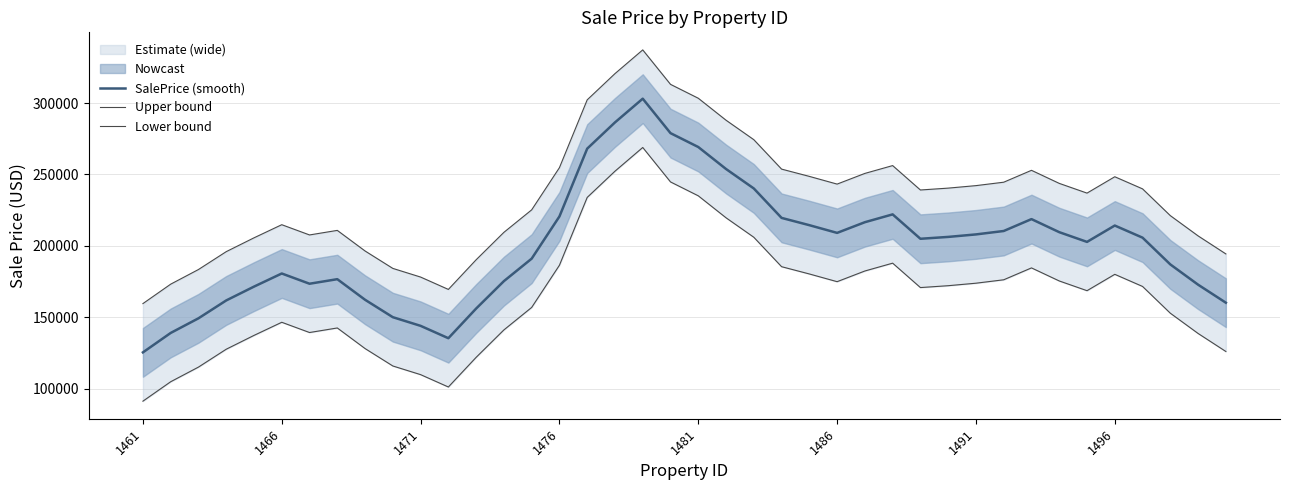

Reading left to right, extract all data points from this chart.

SalePrice (smooth): 125330.8	138944.6	149197.5	161718.0	171403.7	180598.2	173424.4	176614.8	162187.5	149981.1	143919.4	135256.2	156030.0	175247.6	191000.8	220566.7	268074.4	286442.8	303067.8	278930.9	269200.5	253798.9	240166.4	219547.2	214449.3	209045.3	216530.9	222014.5	204918.4	206225.5	207975.3	210371.4	218697.4	209548.5	202733.6	214192.4	205702.0	186953.6	172764.6	160131.4
Upper bound: 159512.6	173126.4	183379.3	195899.8	205585.5	214780.0	207606.2	210796.6	196369.3	184162.9	178101.2	169438.0	190211.8	209429.4	225182.6	254748.5	302256.2	320624.6	337249.6	313112.7	303382.3	287980.8	274348.2	253729.0	248631.1	243227.2	250712.7	256196.3	239100.3	240407.3	242157.1	244553.2	252879.2	243730.3	236915.4	248374.2	239883.8	221135.4	206946.4	194313.2
Lower bound: 91149.0	104762.8	115015.7	127536.2	137221.9	146416.4	139242.6	142433.0	128005.7	115799.3	109737.6	101074.4	121848.2	141065.8	156819.0	186384.9	233892.6	252261.0	268886.0	244749.1	235018.7	219617.1	205984.6	185365.4	180267.5	174863.5	182349.1	187832.7	170736.6	172043.7	173793.5	176189.6	184515.6	175366.7	168551.8	180010.6	171520.2	152771.8	138582.7	125949.6